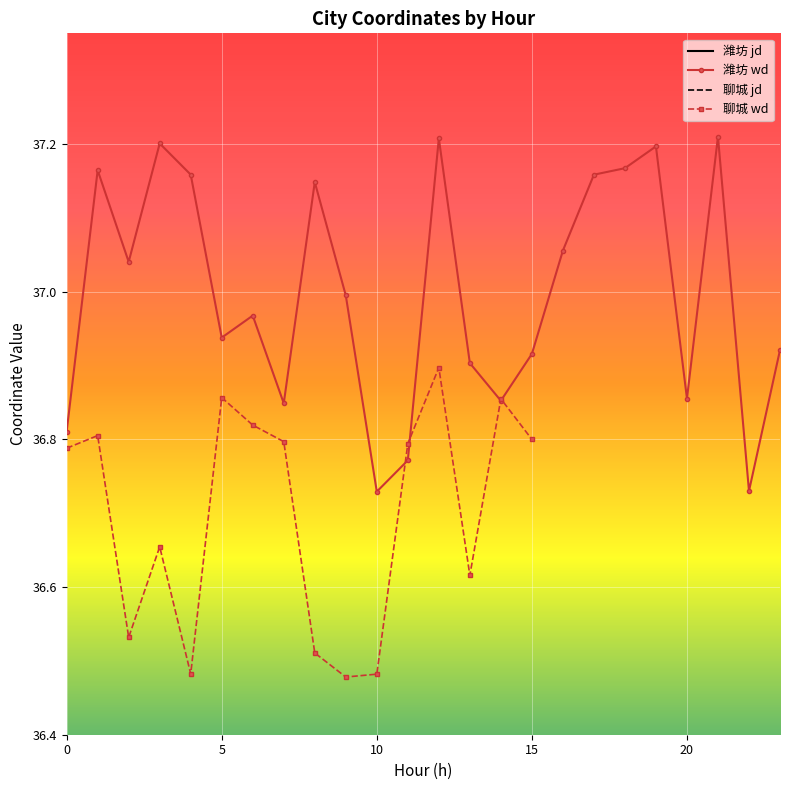

The 潍坊 wd series shows 57.5 at 15. True or false?

False